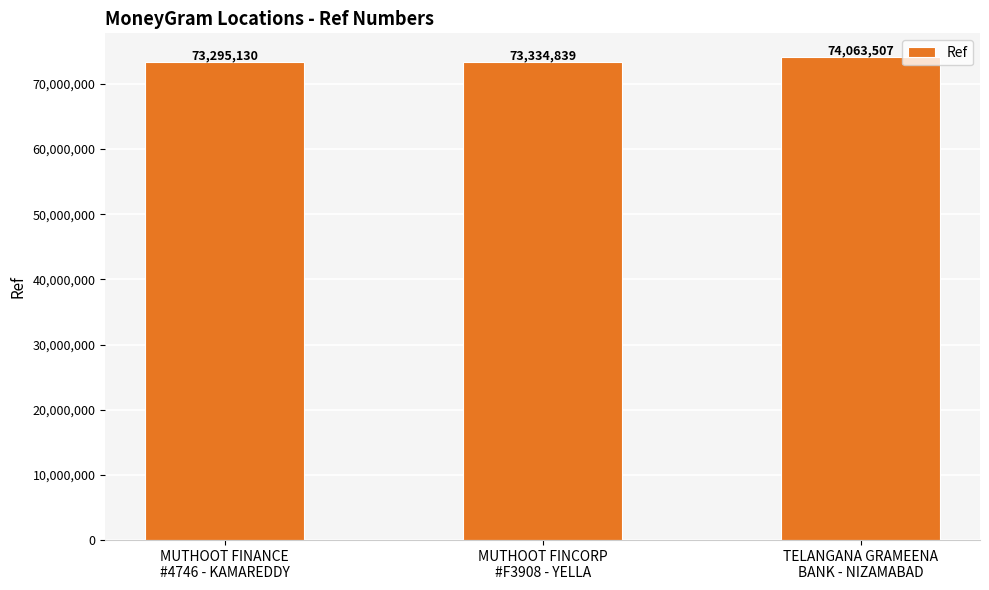

Are the bars grouped side by side (vs. stacked)?

No